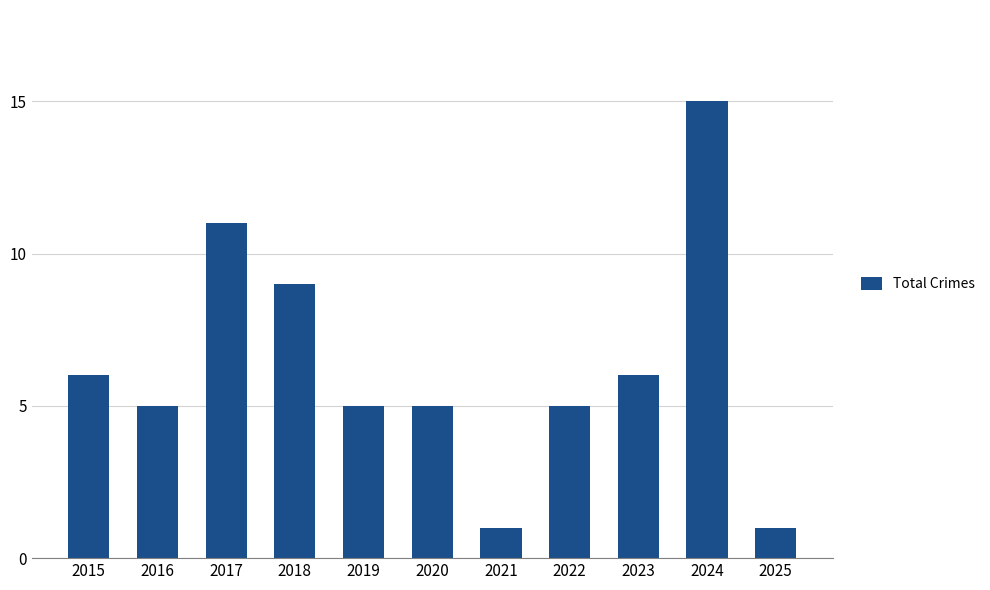

The chart shows a value of 5 at 2022. True or false?

True